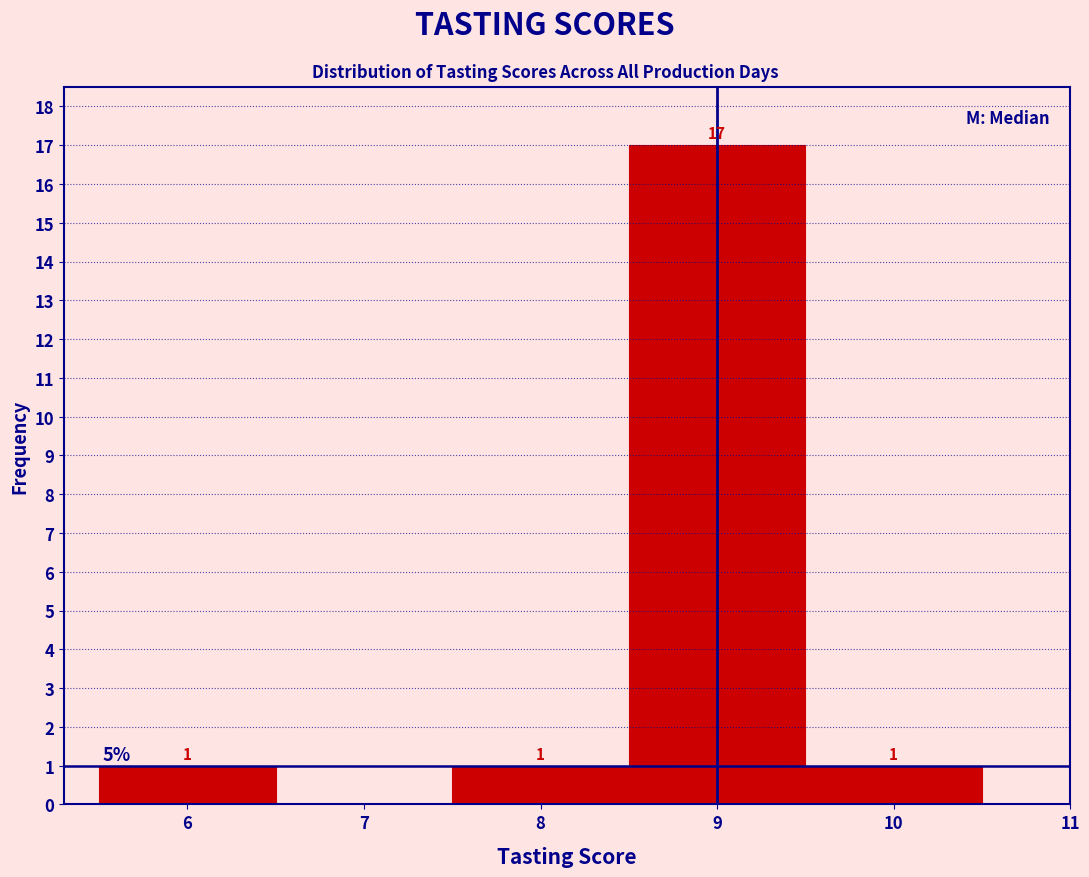

Over which range of the x-axis is the bar tallest?

8.5 to 9.5